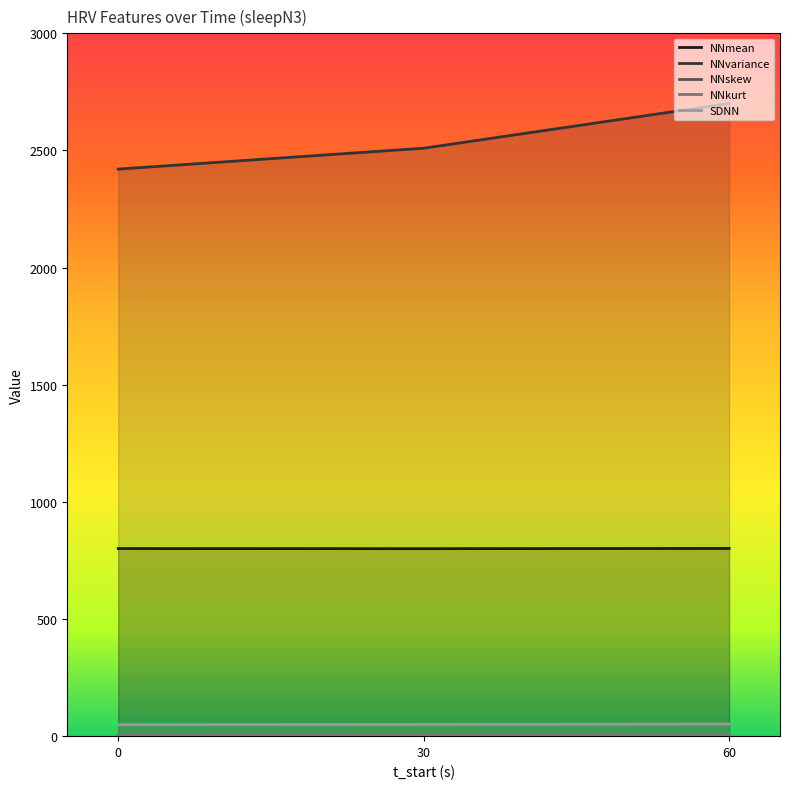

How many values in the SDNN series are below 50?

1